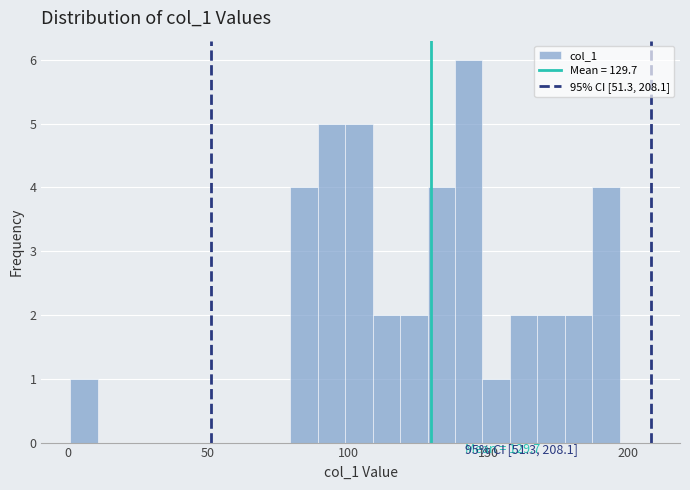

Around what value on the x-axis is the tallest bar? Give the approximate position of its centre, as read against the axis.

145